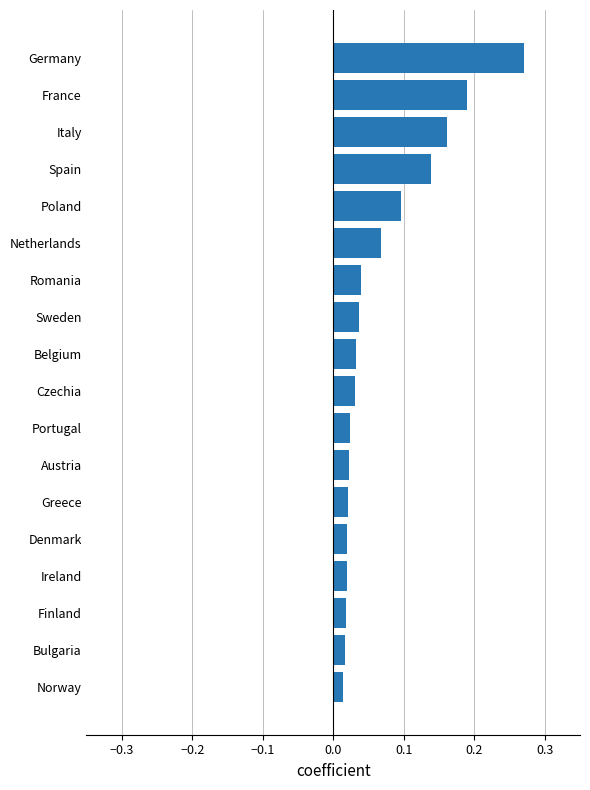

Which label corresponds to the largest value in the chart?

Germany